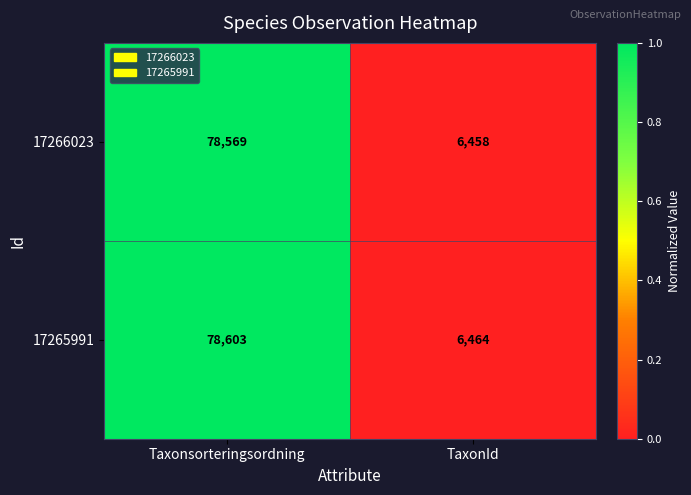

What is the difference between the 17266023 values at Taxonsorteringsordning and TaxonId?

72111